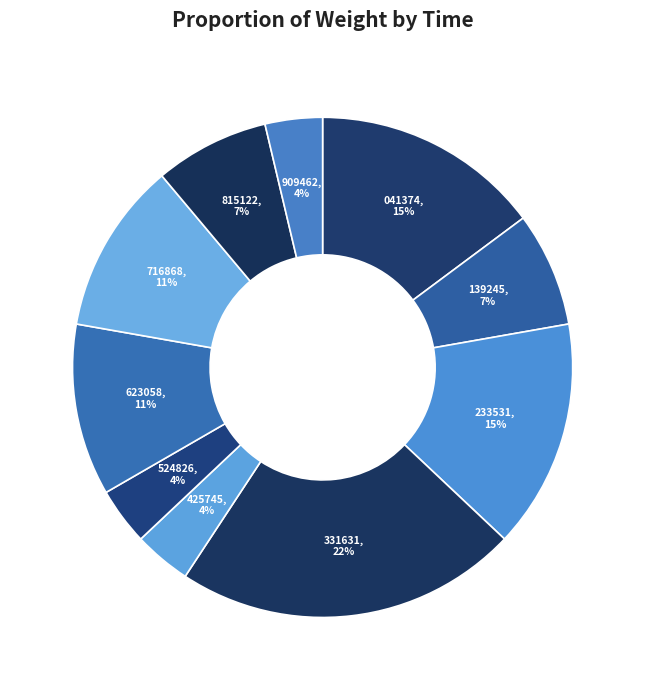

How many slices are in this pie chart?

10